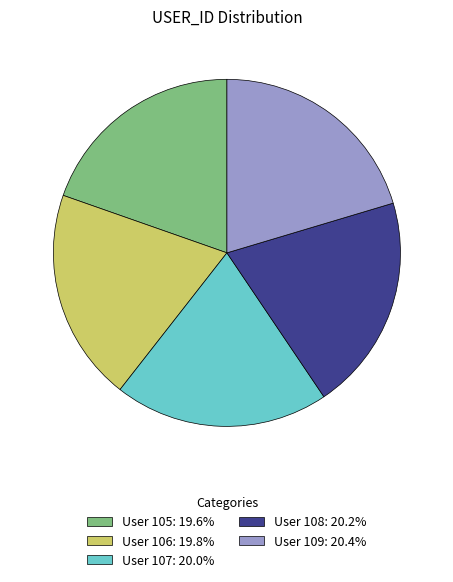

What is the ratio of the value at User 106: 19.8% to the value at User 108: 20.2%?

1.0